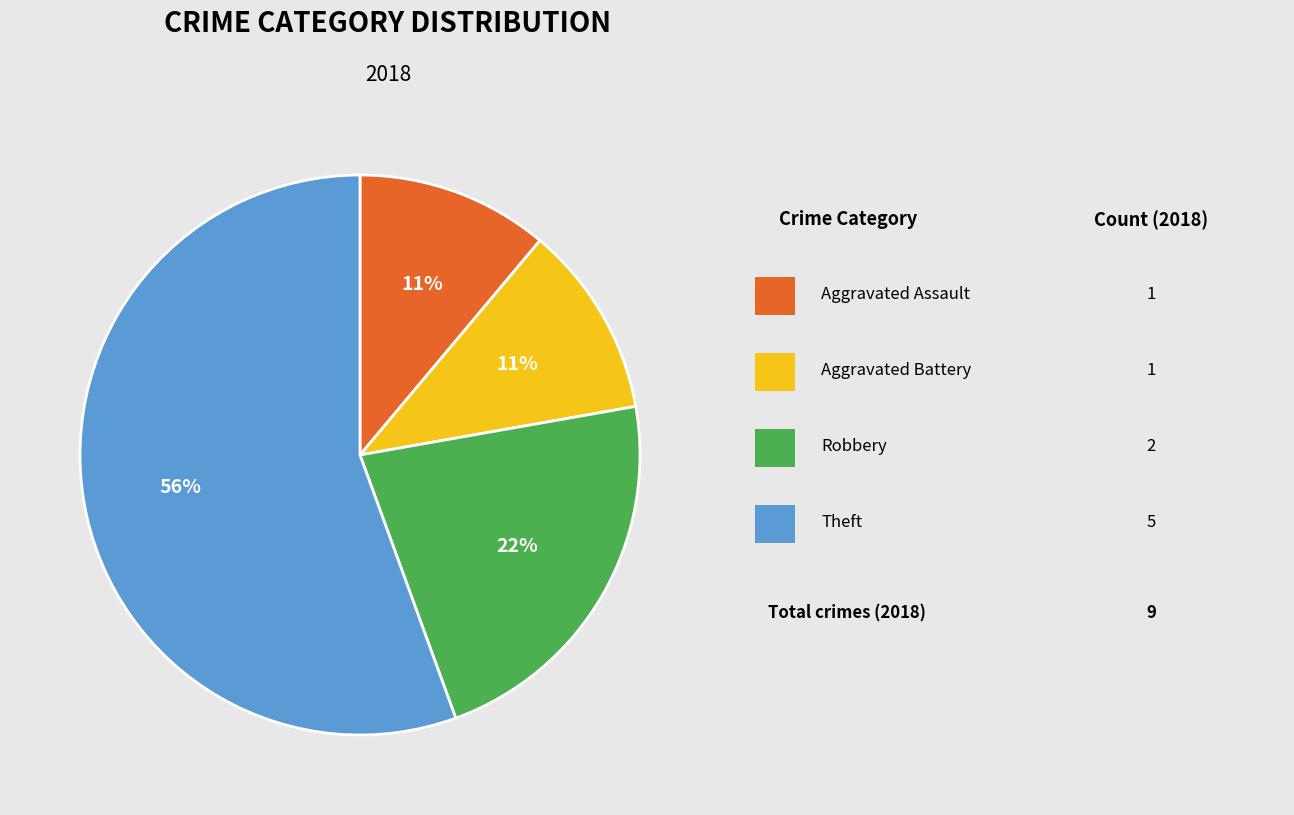

Does any single category account for the majority?

Yes